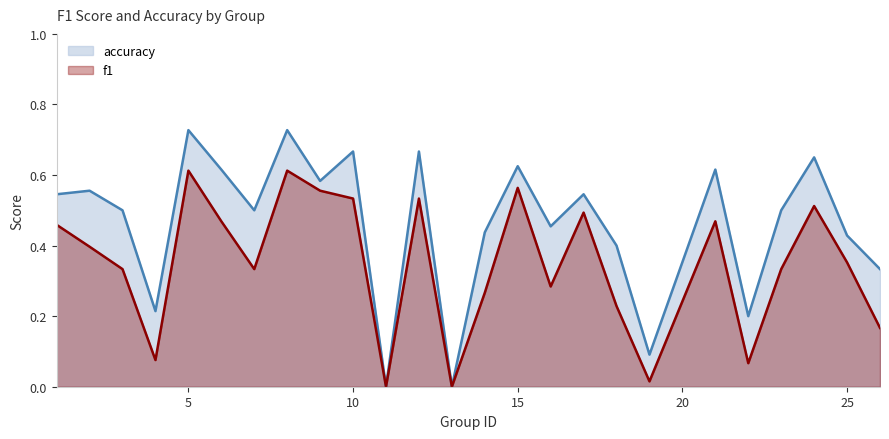

Between 13 and 23, which series saw the biggest shift?

accuracy